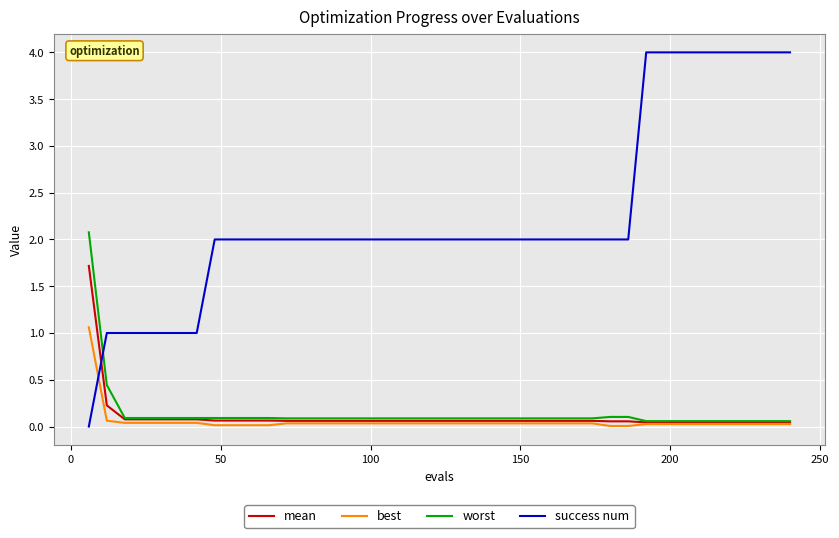

How many intersections are there between best and success num?

1